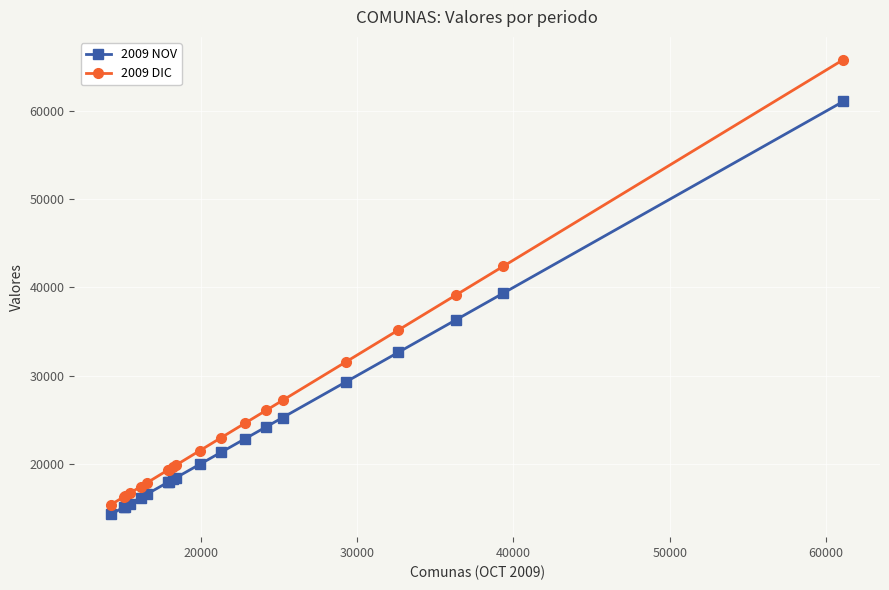

What is the difference between the maximum and minimum values in the 2009 NOV series?

46834